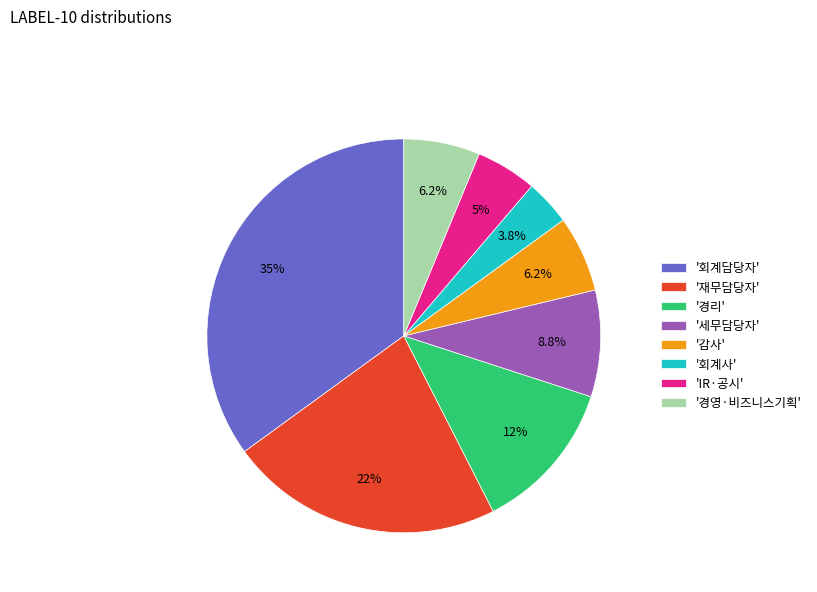

Combined, do '경리' and '경영·비즈니스기획' account for over 50%?

No